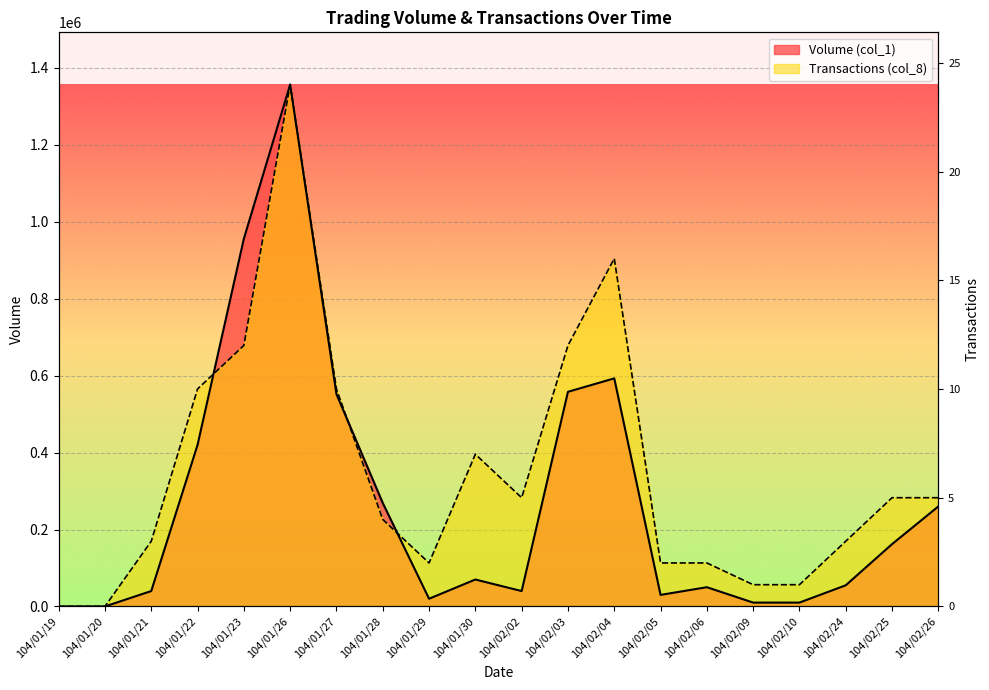

Which series changed the most between 104/01/30 and 104/02/10?

Transactions (col_8)